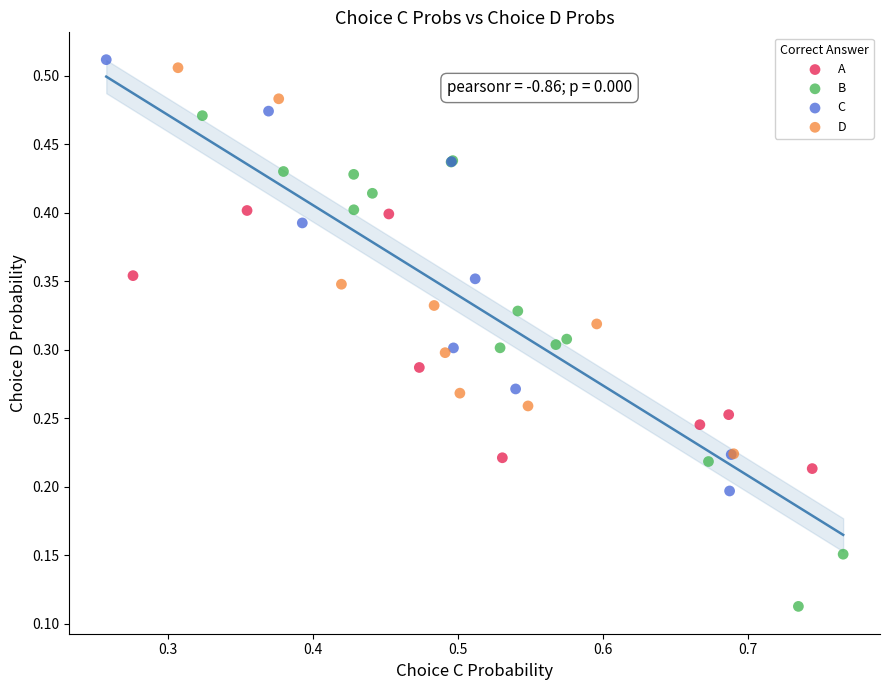

Which series has the largest Y range (max minus min)?

B